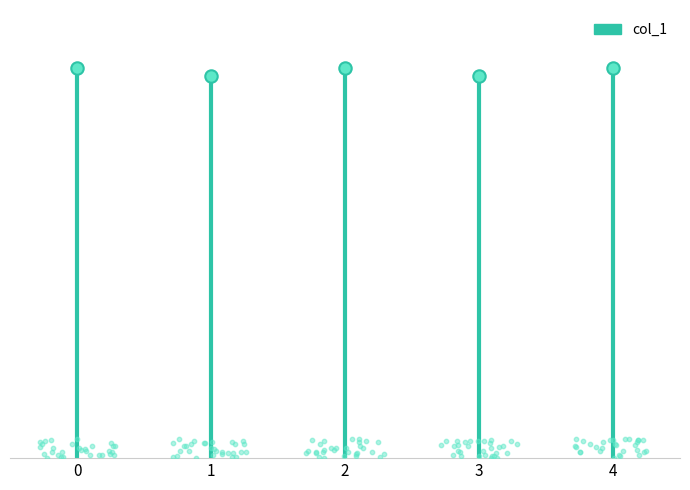

Between 4 and 3, which is larger?

4